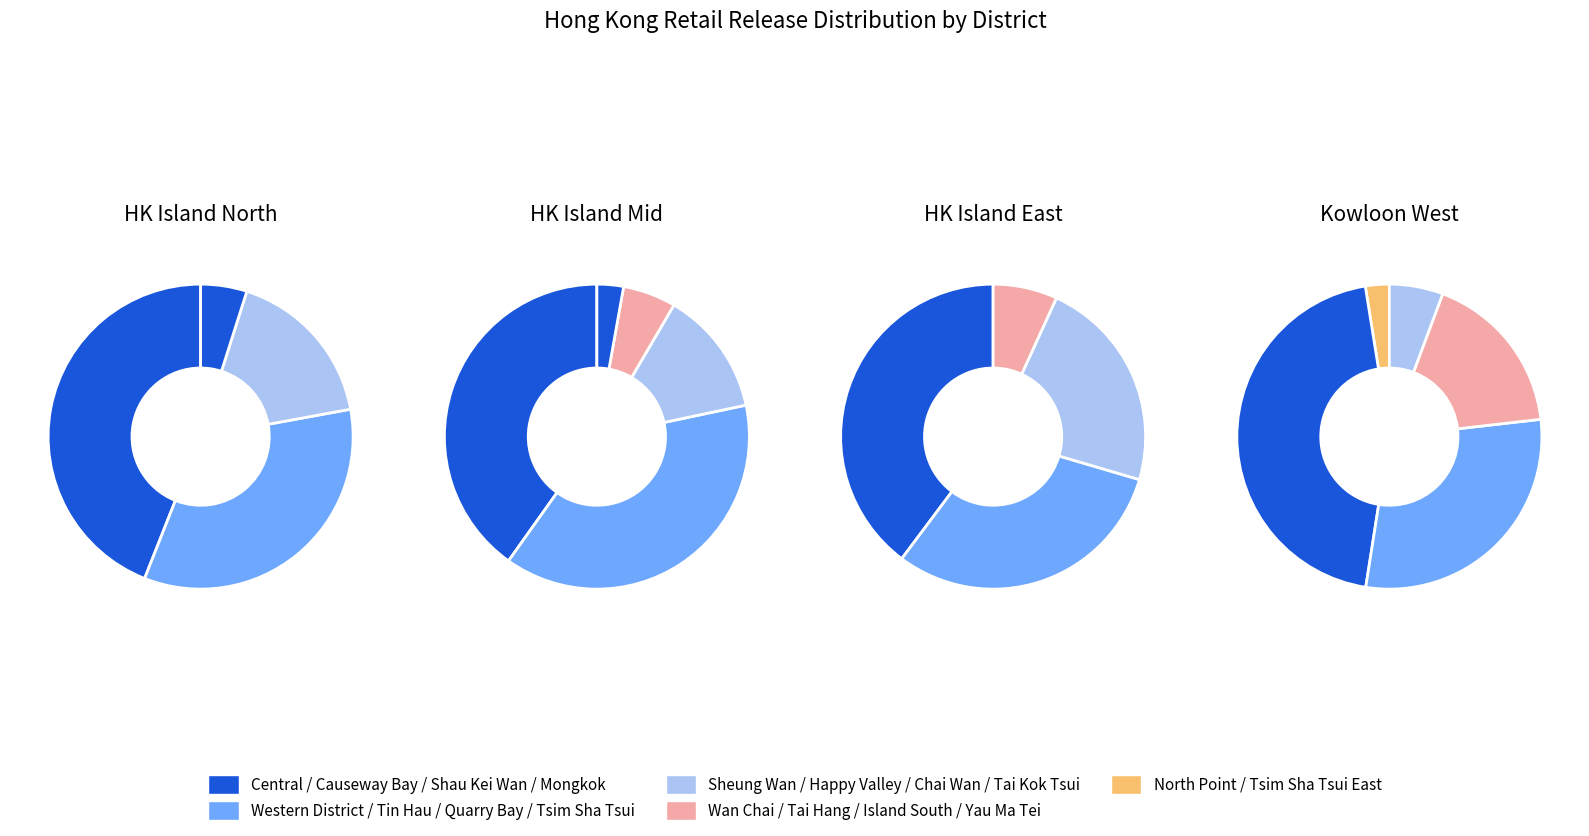

Which has a higher value, Happy Valley or Sheung Wan?

Sheung Wan